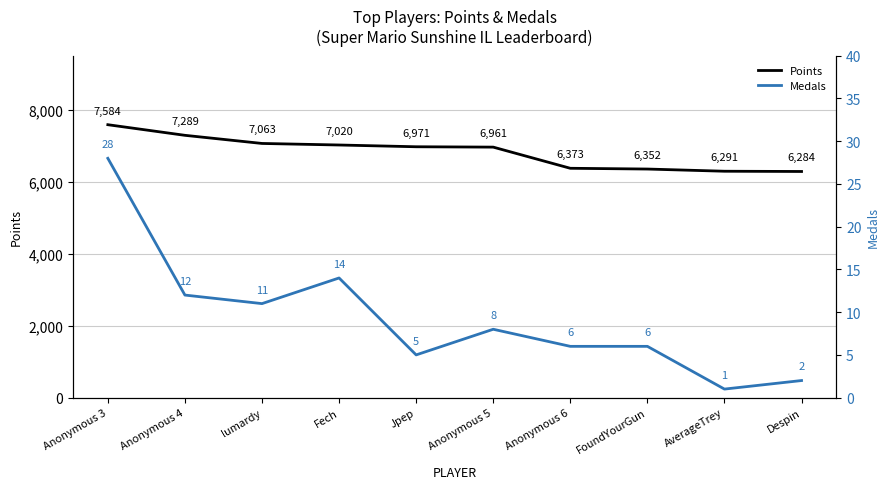

What is the value of the Points point at the 5th from the left?

6971